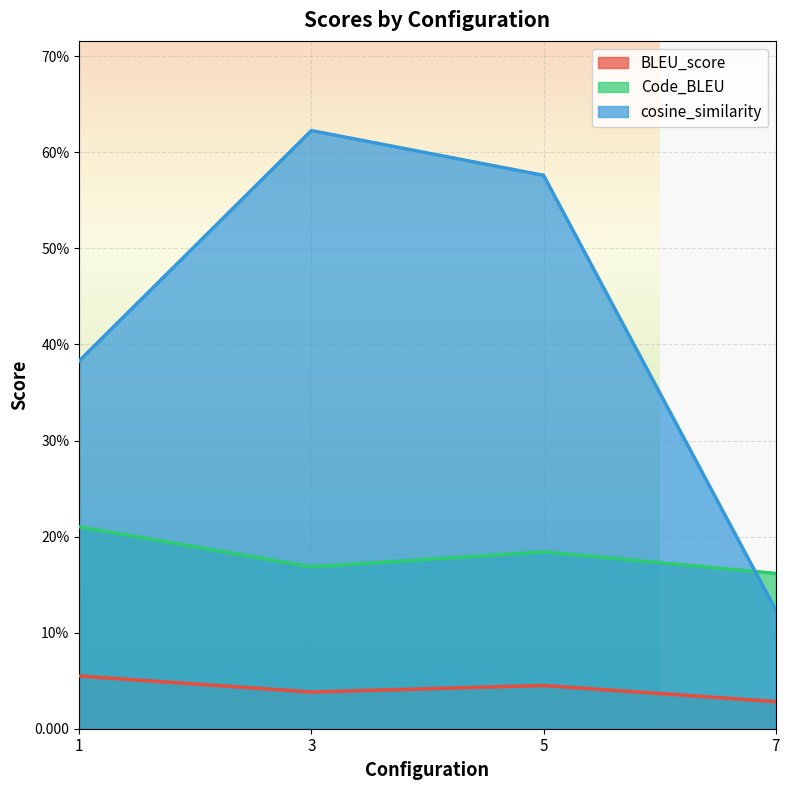

Which series has the widest spread of values?

cosine_similarity